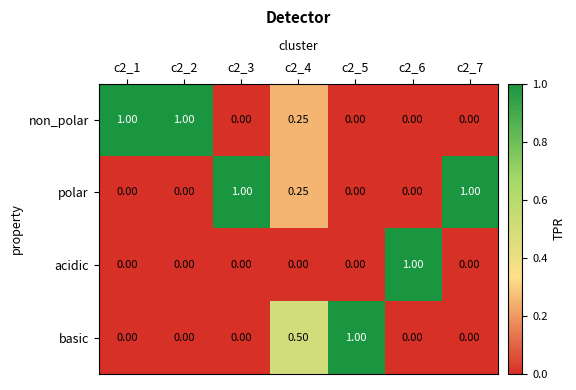

Which series changed the most between c2_4 and c2_5?

basic